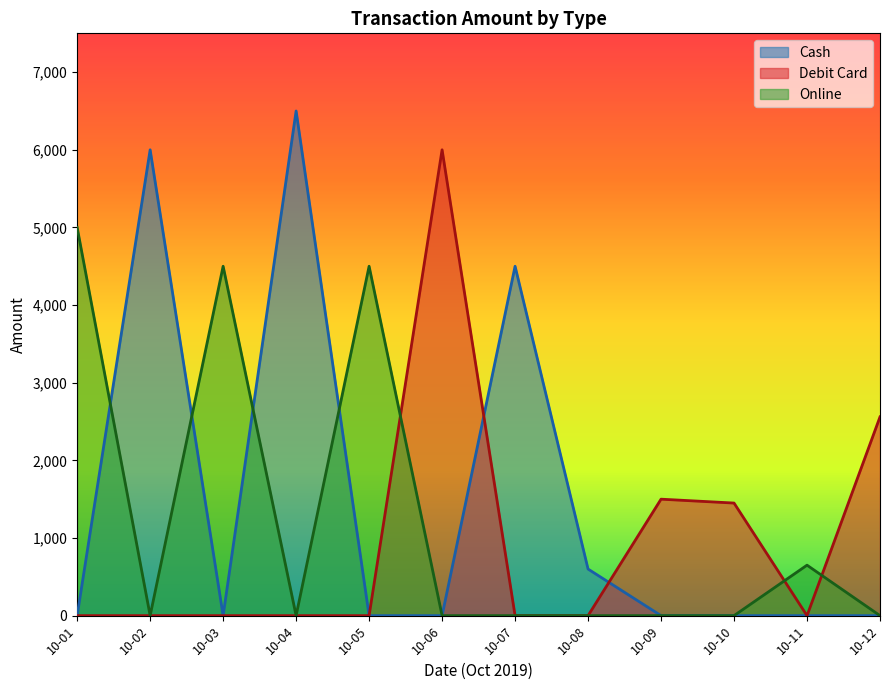

Rank the series by their maximum value, from lowest to highest.

Online, Debit Card, Cash